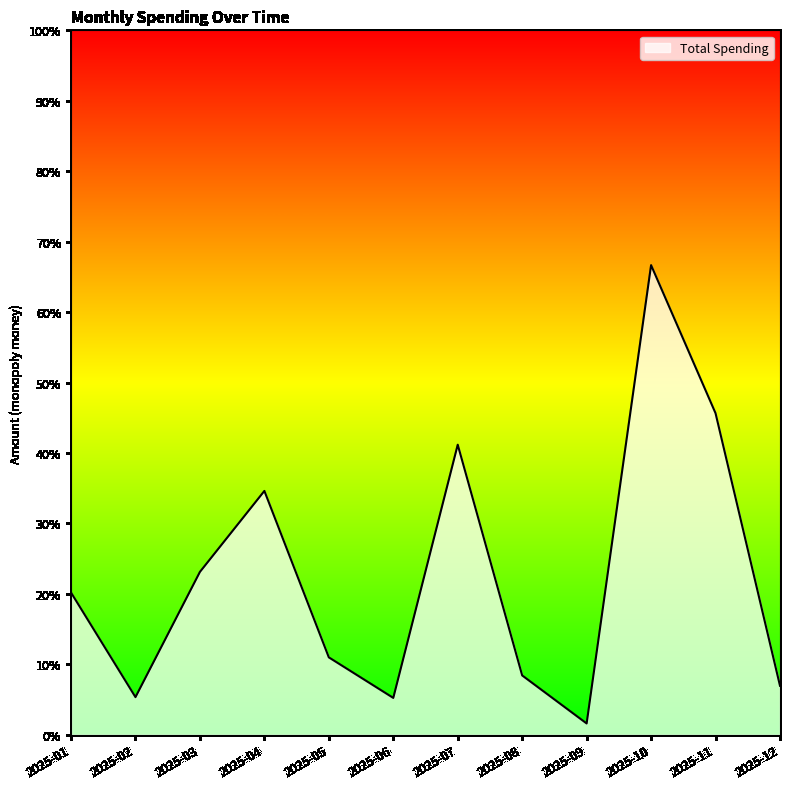

At which category does the data reach its first local peak?

2025-04